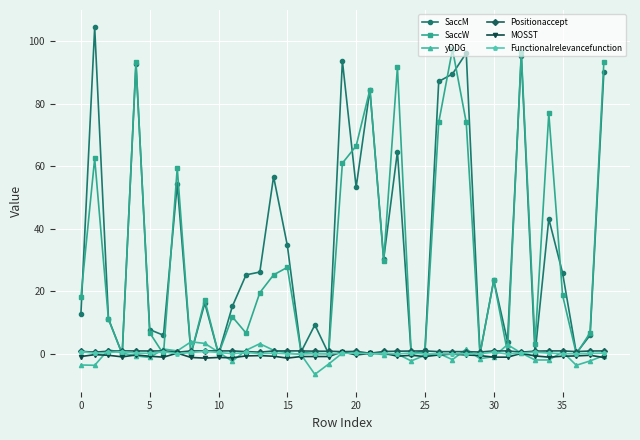

Which series has the largest total across all categories?

SaccM